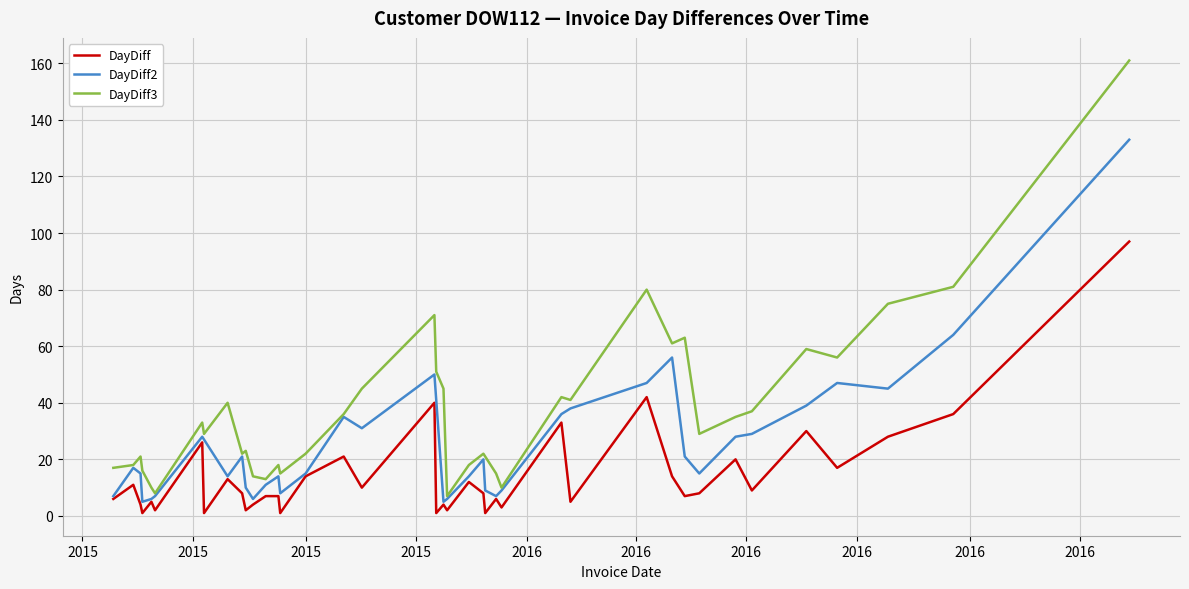

Which series has the largest total across all categories?

DayDiff3